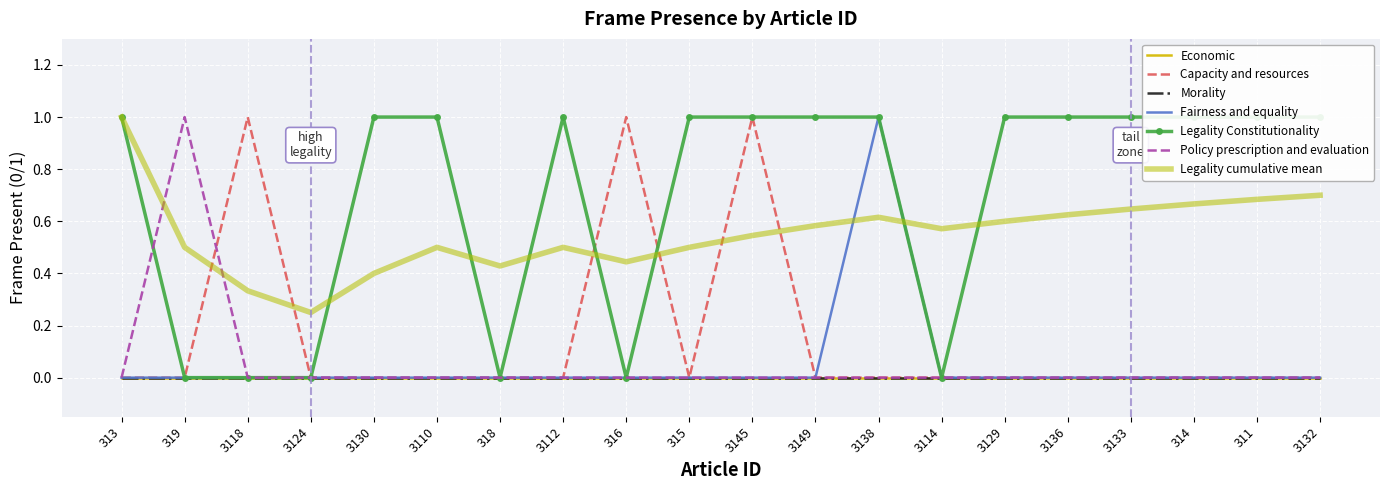

What is the maximum value for Fairness_and_equality?

1